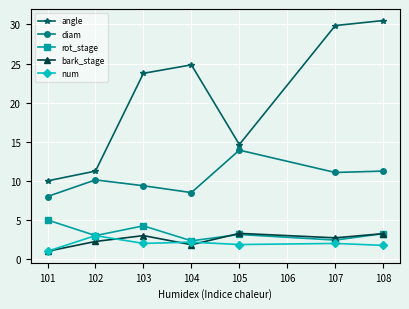

Which series has the largest range (max minus min)?

angle